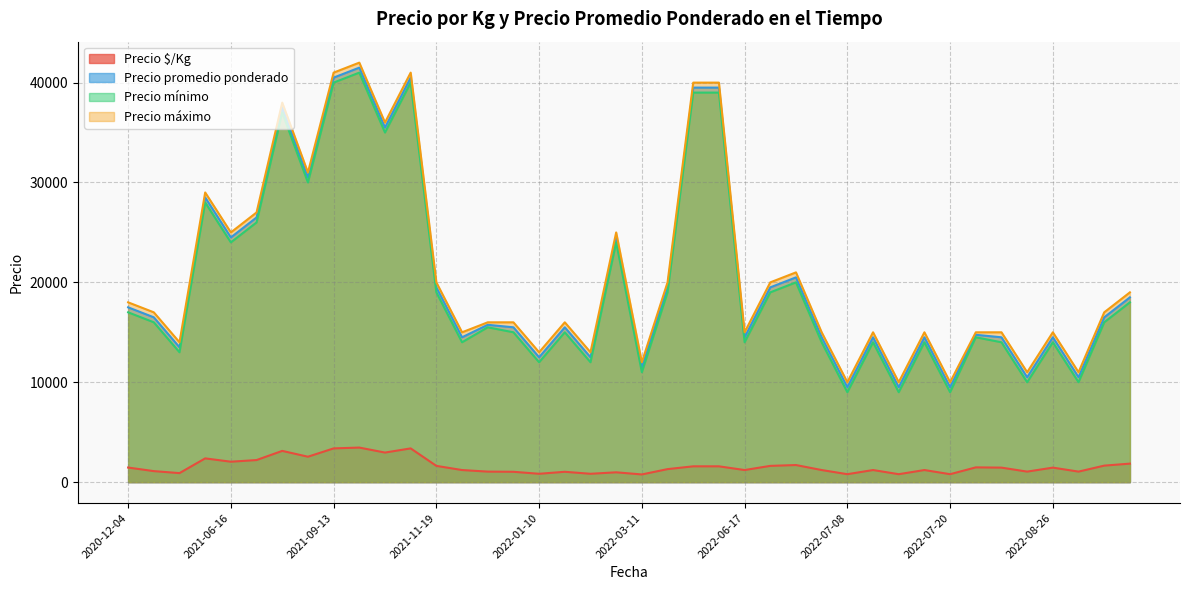

What is the difference between the second highest and minimum values in the Precio máximo series?

31000